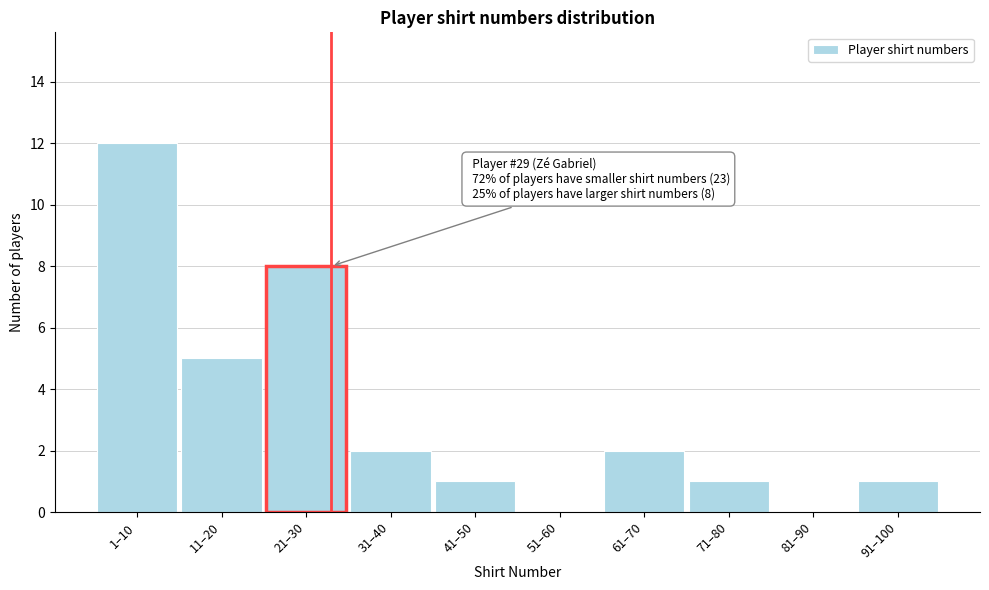

Reading left to right, transcribe all the data shown in this chart.

1–10=12	11–20=5	21–30=8	31–40=2	41–50=1	51–60=0	61–70=2	71–80=1	81–90=0	91–100=1